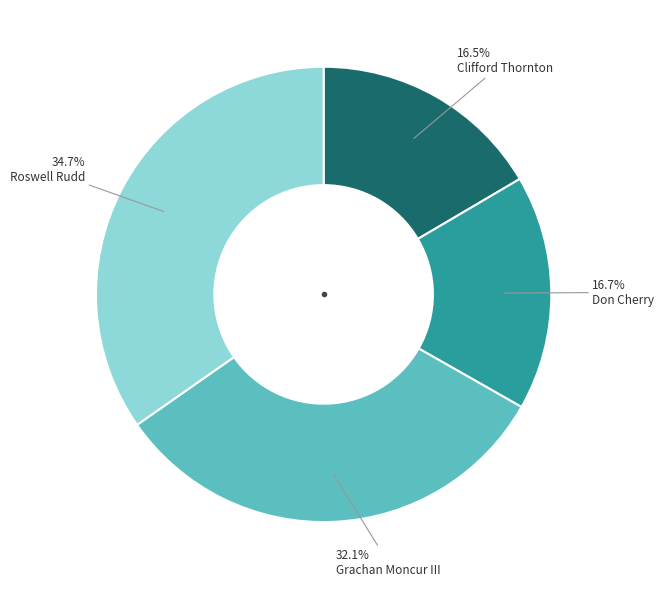

Does any single category account for the majority?

No